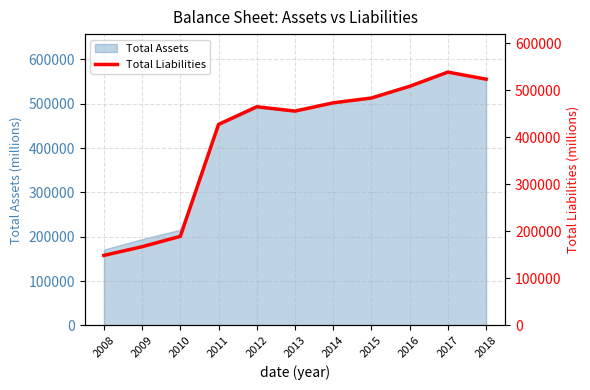

The value of Total Assets at 2010 is 124659. True or false?

False